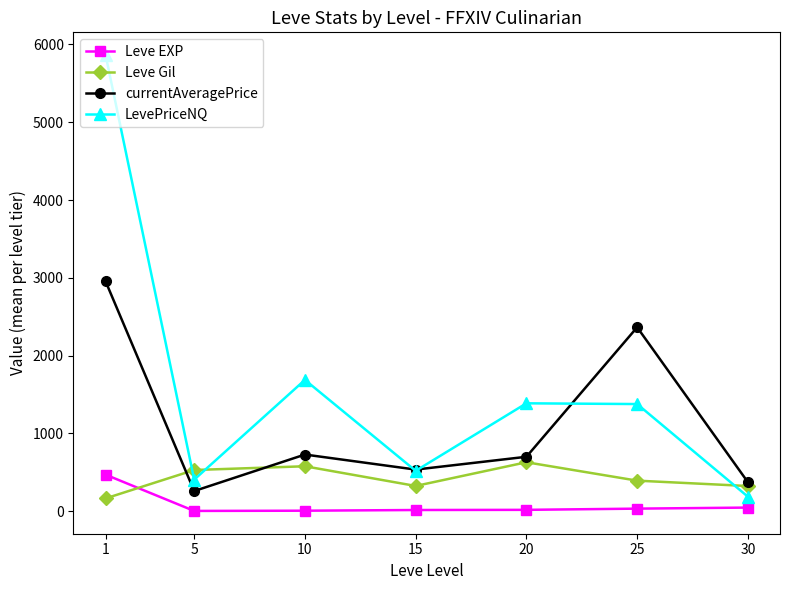

How many data points does each series have?

7